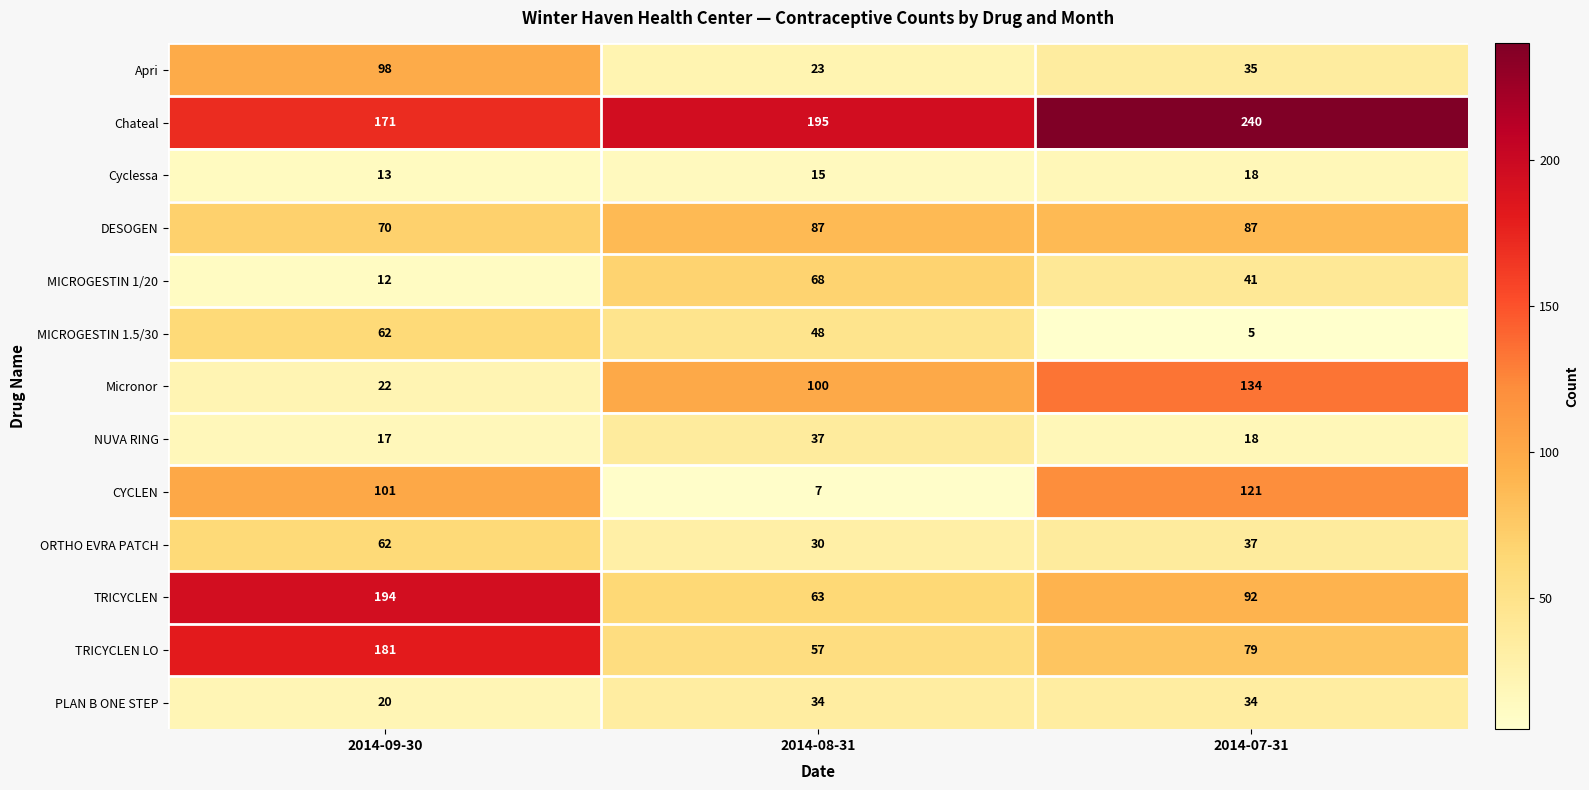

How many distinct data groups are displayed?

13